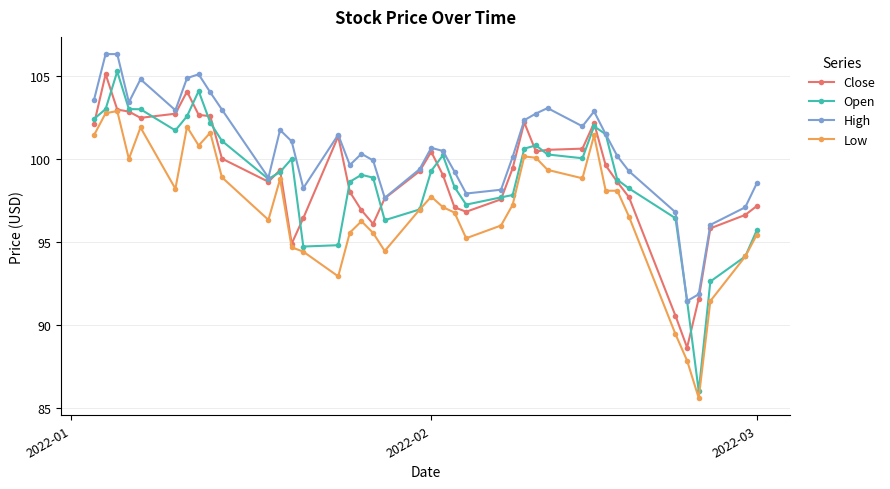

What is the value of the Low point at the 11th from the left?

96.3